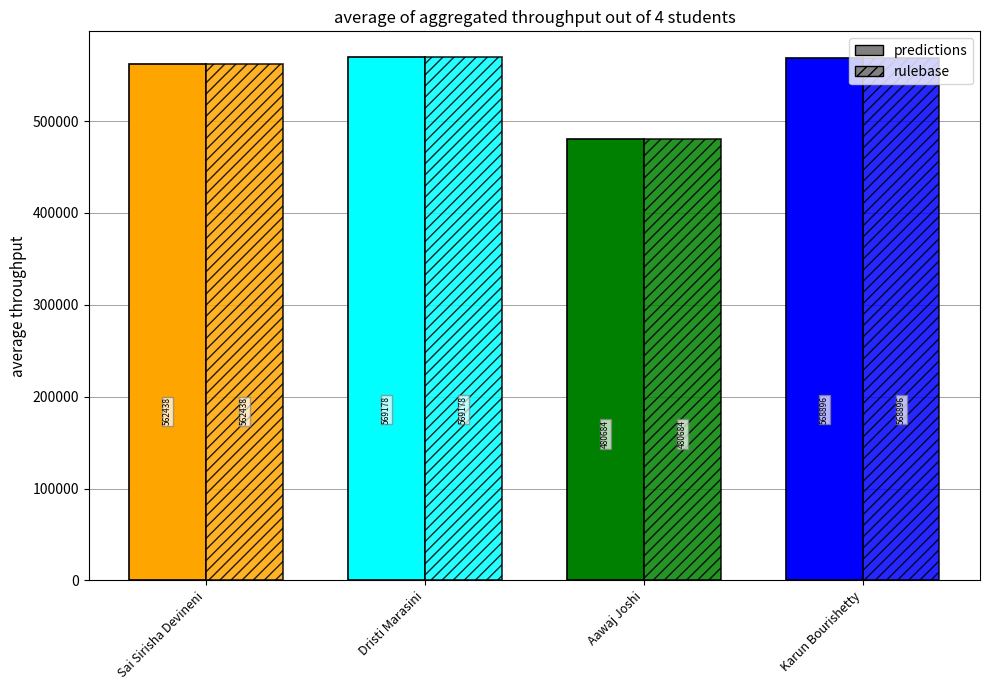

Where is rulebase nearest to the value 524931?

Sai Sirisha Devineni